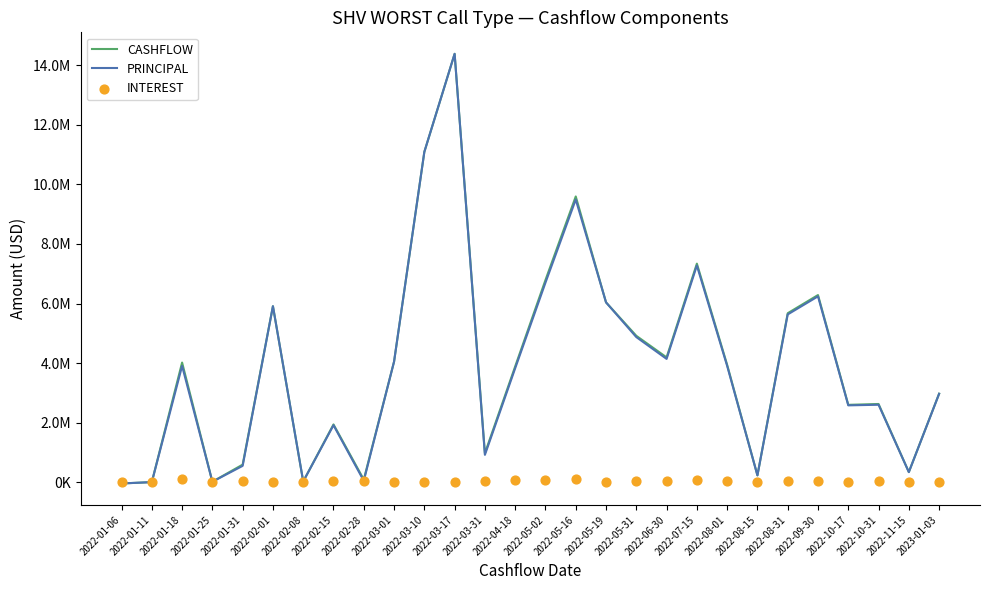

Which series has the widest spread of Y values?

CASHFLOW